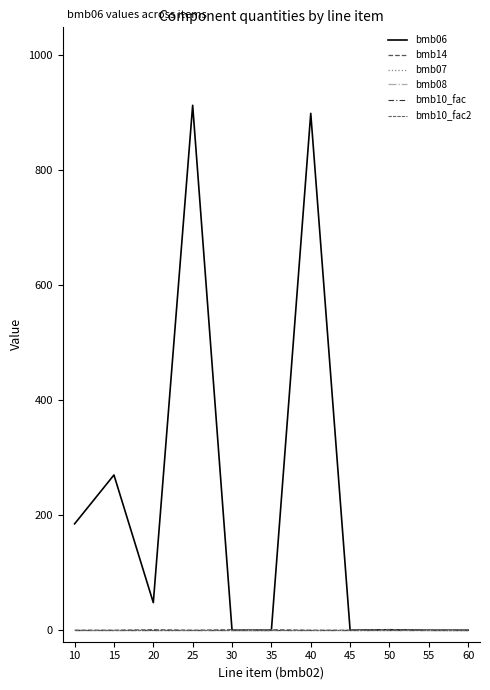

Rank the series by their maximum value, from highest to lowest.

bmb06, bmb14, bmb07, bmb10_fac, bmb10_fac2, bmb08